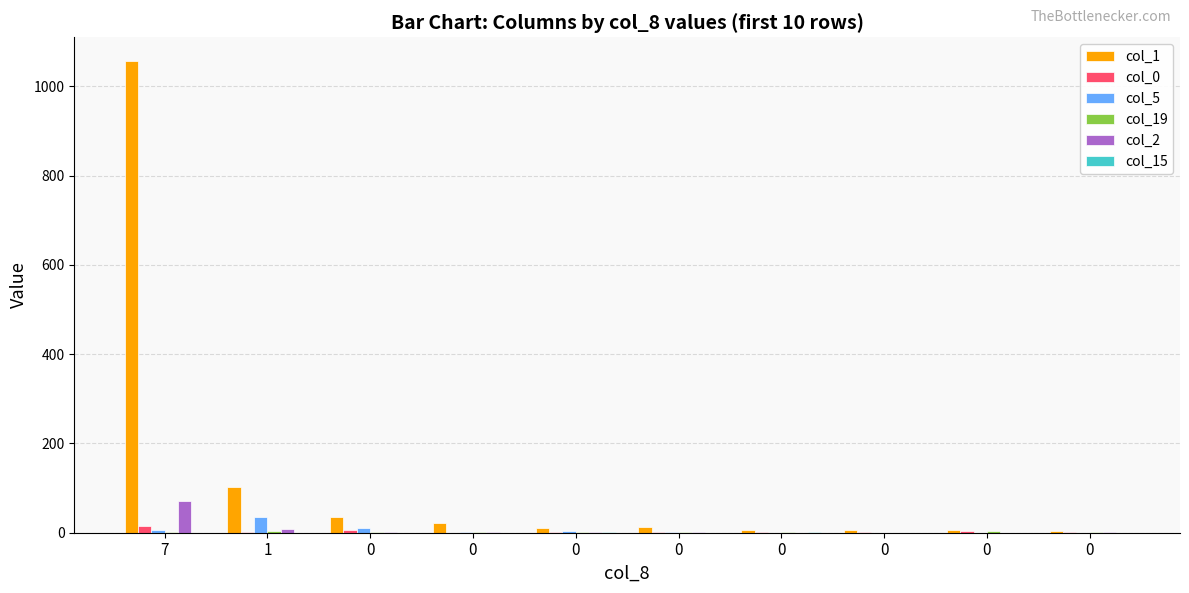

How many groups of bars are there?

10